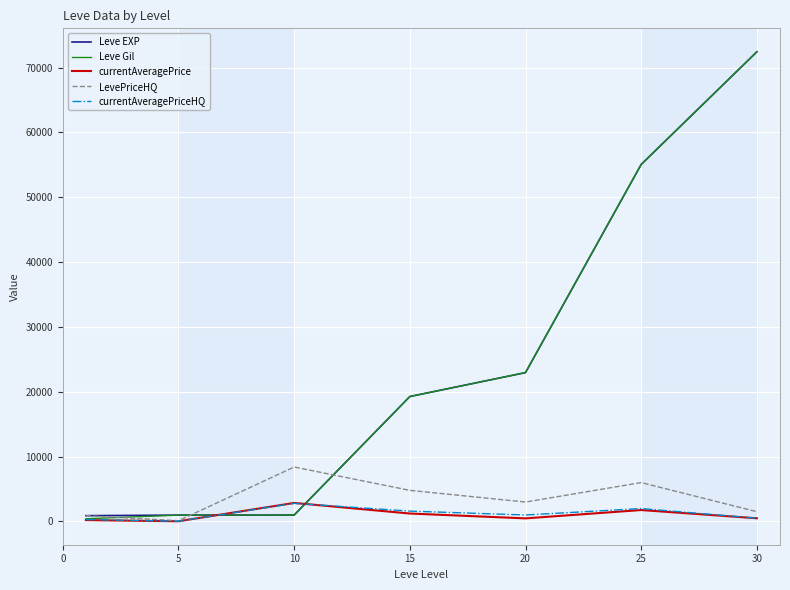

True or false: currentAveragePriceHQ has more than 0 points higher than both neighbors.

True